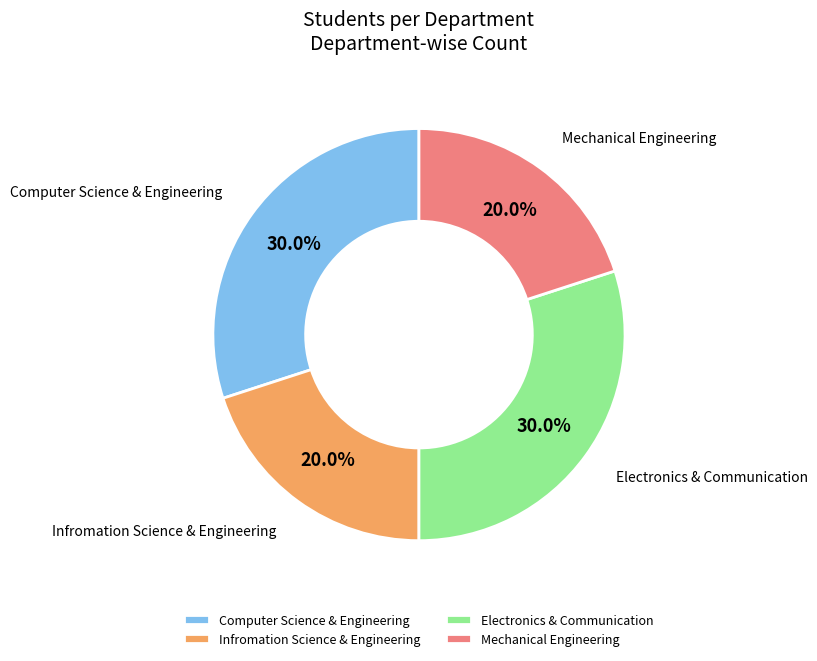

Approximately how many times larger is the value at Computer Science & Engineering compared to Electronics & Communication?

1.0